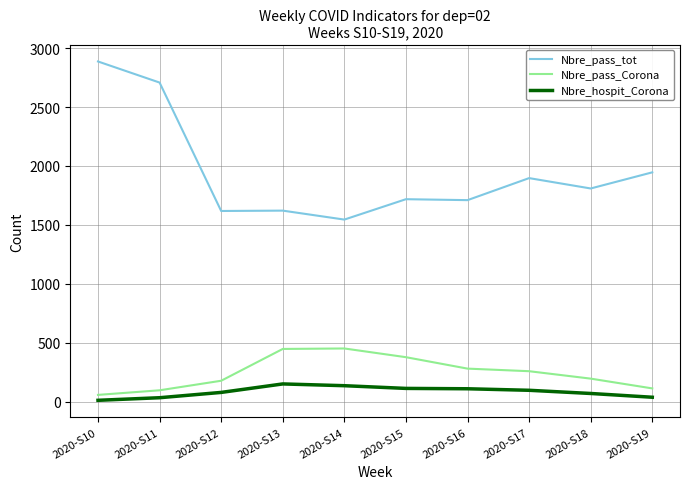

True or false: Nbre_pass_tot and Nbre_hospit_Corona cross at least once.

False